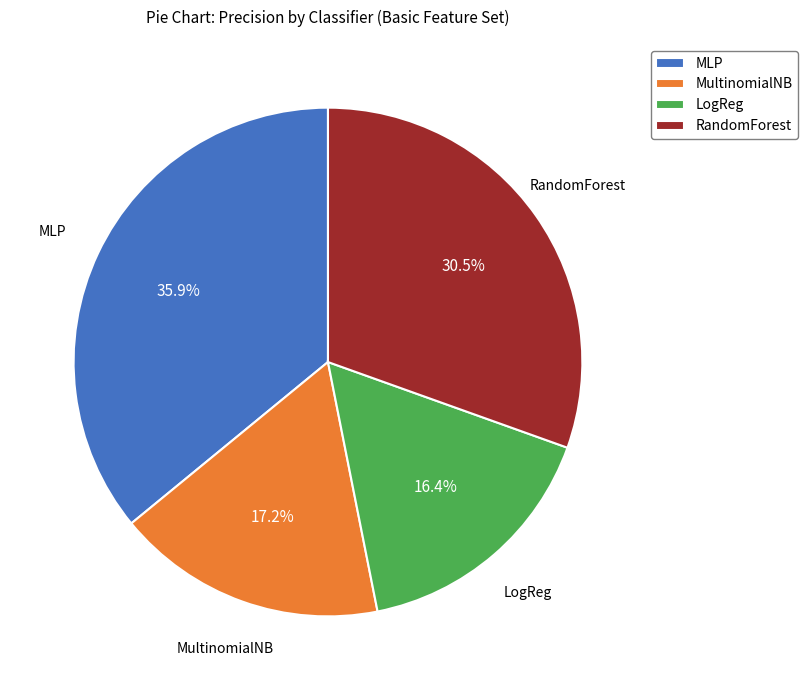

Rank the categories by value from lowest to highest.

LogReg, MultinomialNB, RandomForest, MLP